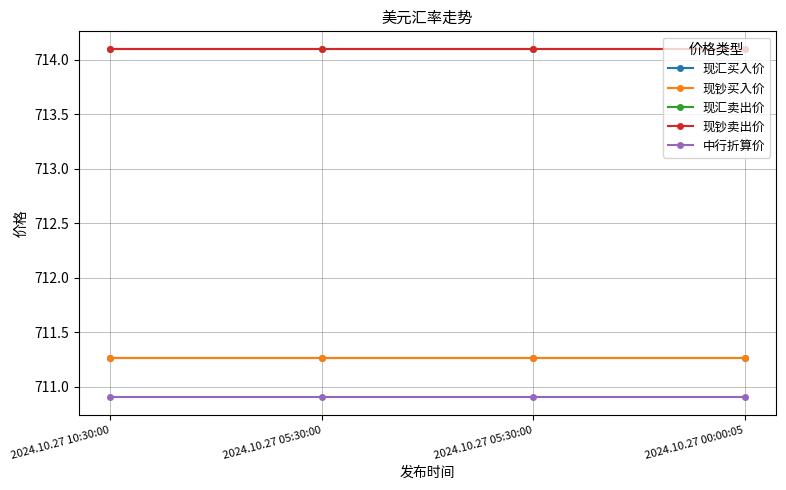

Reading left to right, extract all data points from this chart.

现汇买入价: 2024.10.27 10:30:00=711.3	2024.10.27 05:30:00=711.3	2024.10.27 05:30:00=711.3	2024.10.27 00:00:05=711.3
现钞买入价: 2024.10.27 10:30:00=711.3	2024.10.27 05:30:00=711.3	2024.10.27 05:30:00=711.3	2024.10.27 00:00:05=711.3
现汇卖出价: 2024.10.27 10:30:00=714.1	2024.10.27 05:30:00=714.1	2024.10.27 05:30:00=714.1	2024.10.27 00:00:05=714.1
现钞卖出价: 2024.10.27 10:30:00=714.1	2024.10.27 05:30:00=714.1	2024.10.27 05:30:00=714.1	2024.10.27 00:00:05=714.1
中行折算价: 2024.10.27 10:30:00=710.9	2024.10.27 05:30:00=710.9	2024.10.27 05:30:00=710.9	2024.10.27 00:00:05=710.9